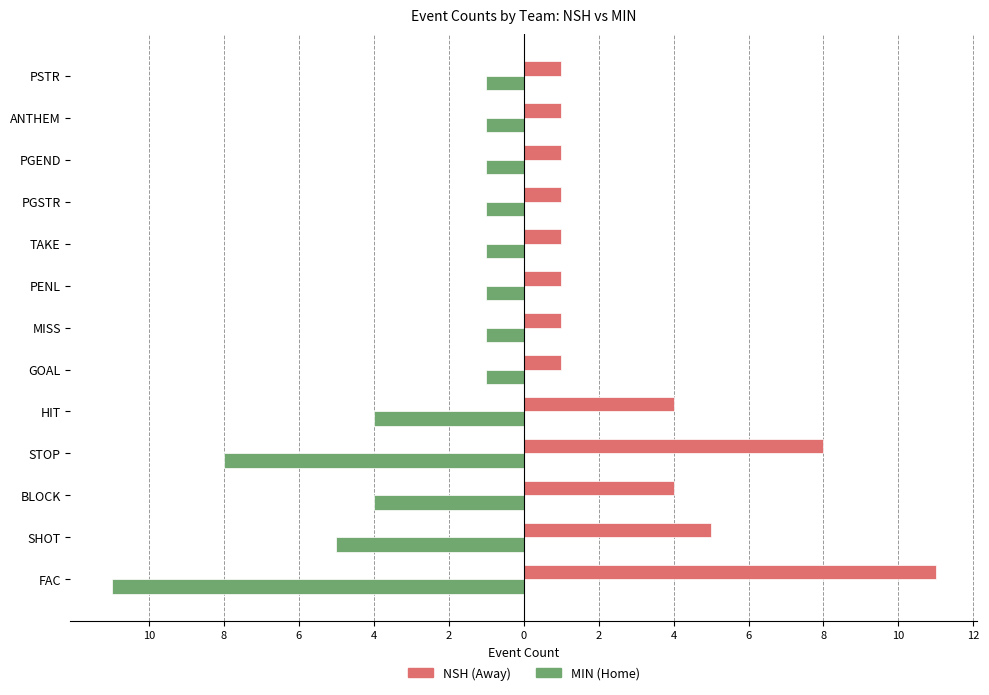

What are all the series names shown in the legend?

NSH (Away), MIN (Home)